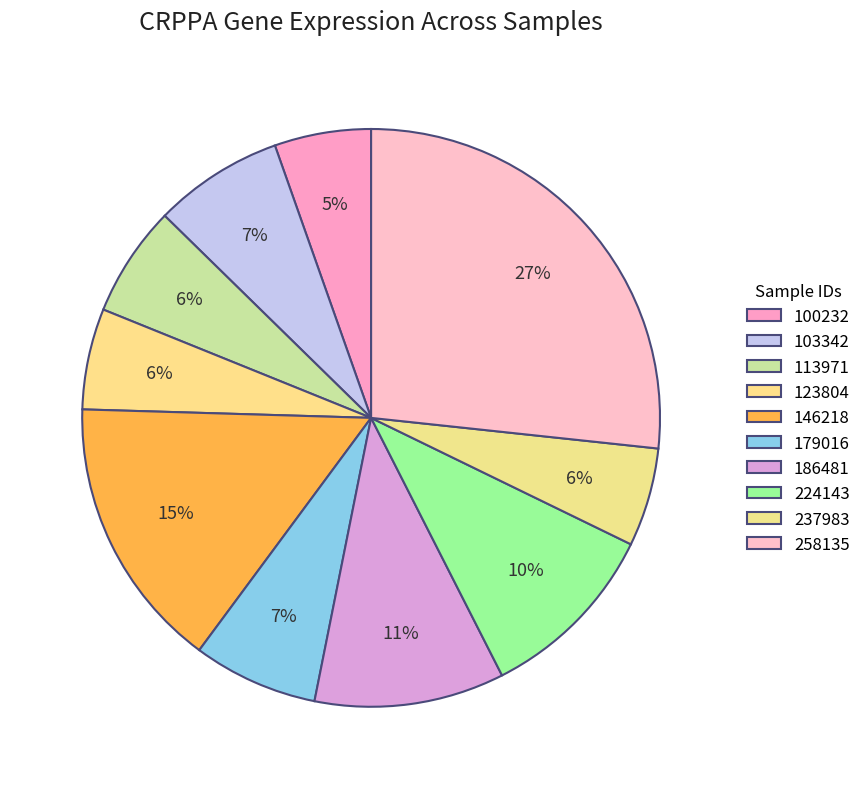

How many segments does this pie chart have?

10